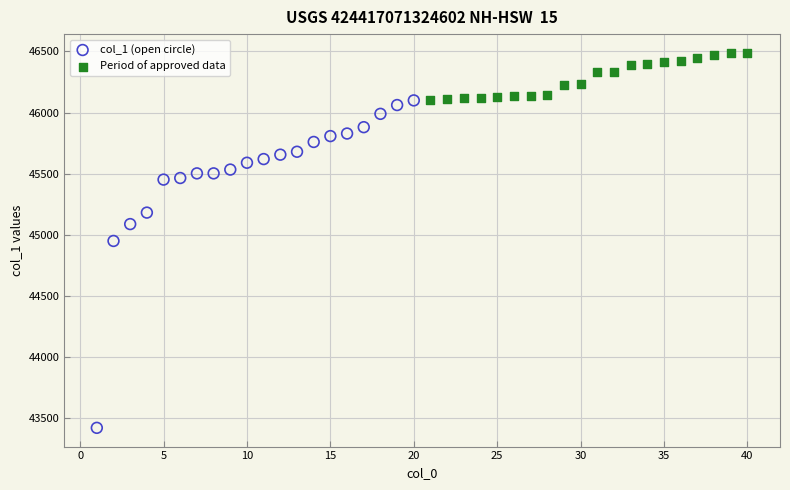

Which series has the widest spread of Y values?

col_1 (open circle)